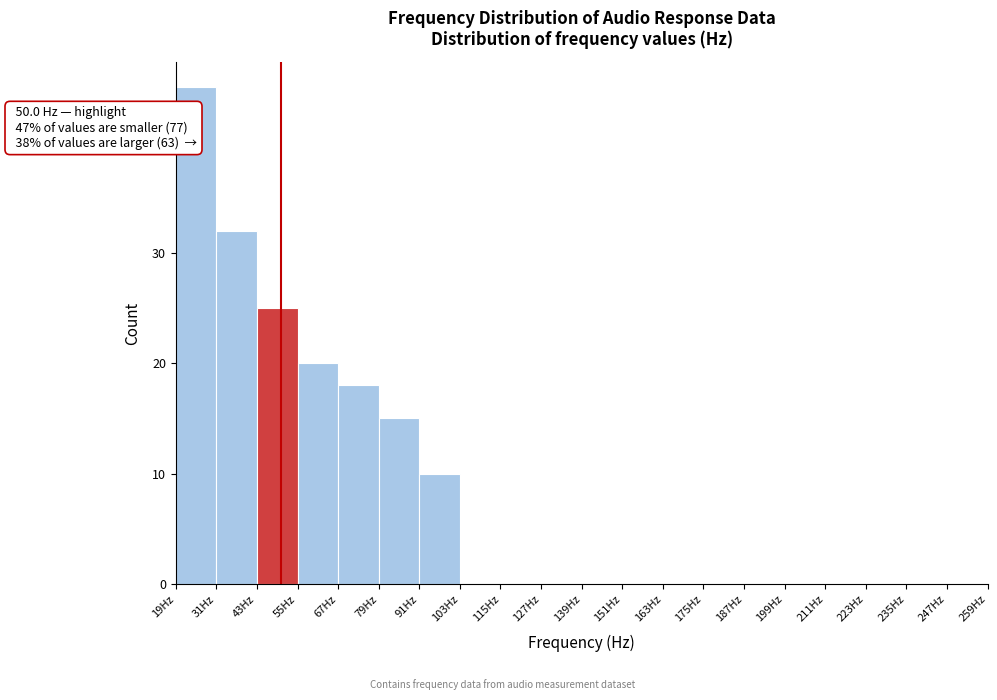

Which range on the x-axis has the tallest bar?

19 to 31